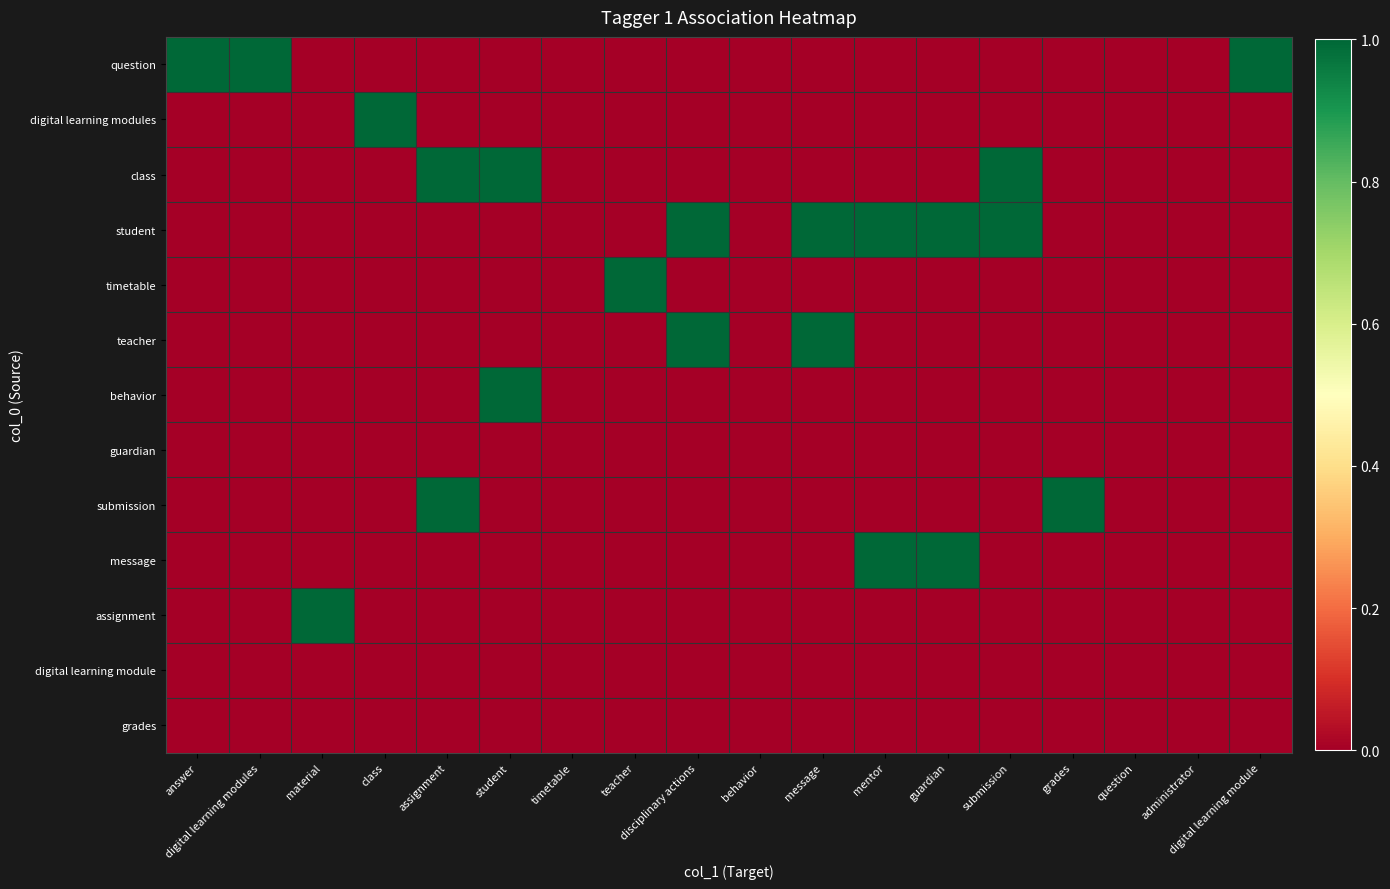

Which has a higher value, class or behavior?

class